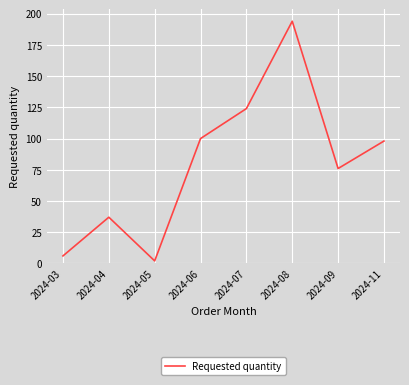

Rank the categories by value from lowest to highest.

2024-05, 2024-03, 2024-04, 2024-09, 2024-11, 2024-06, 2024-07, 2024-08